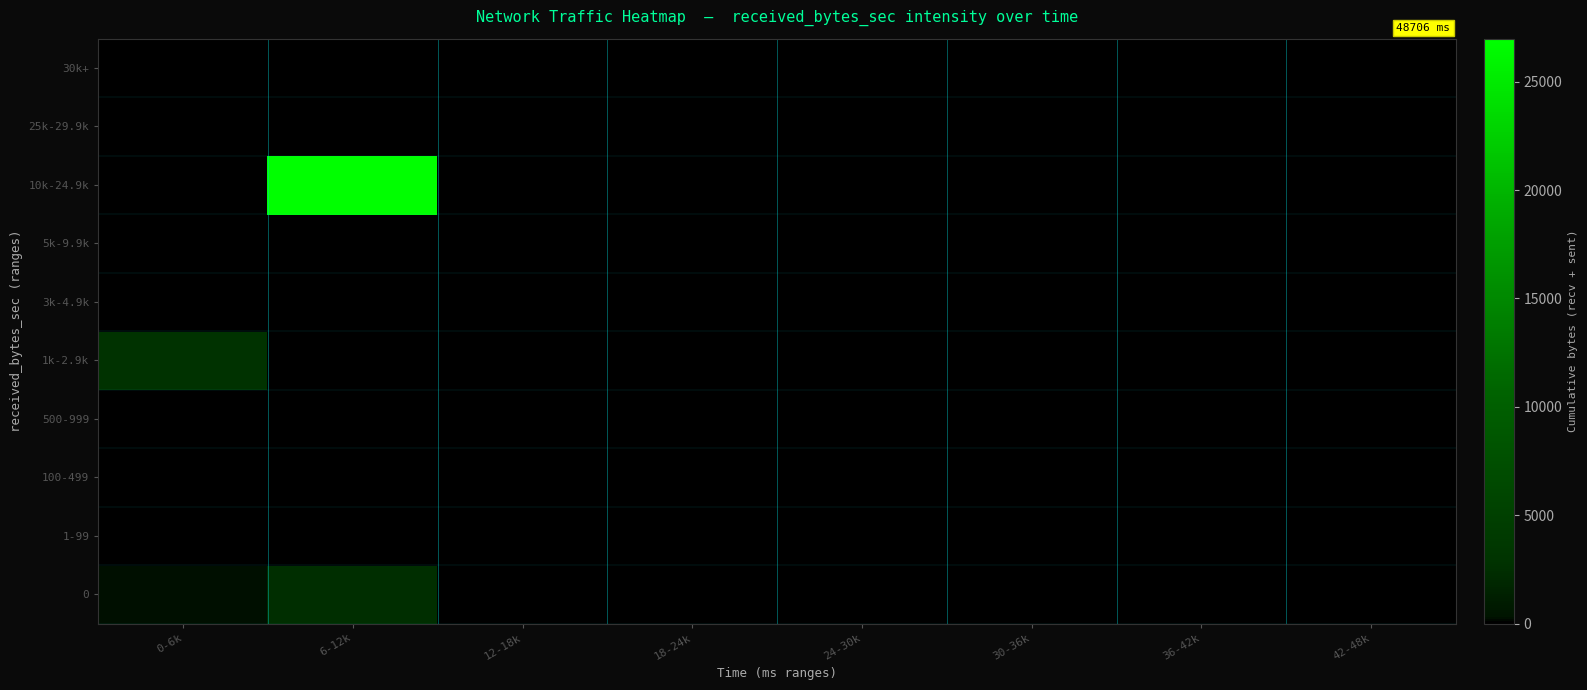

Between 18-24k and 6-12k, which is larger?

6-12k